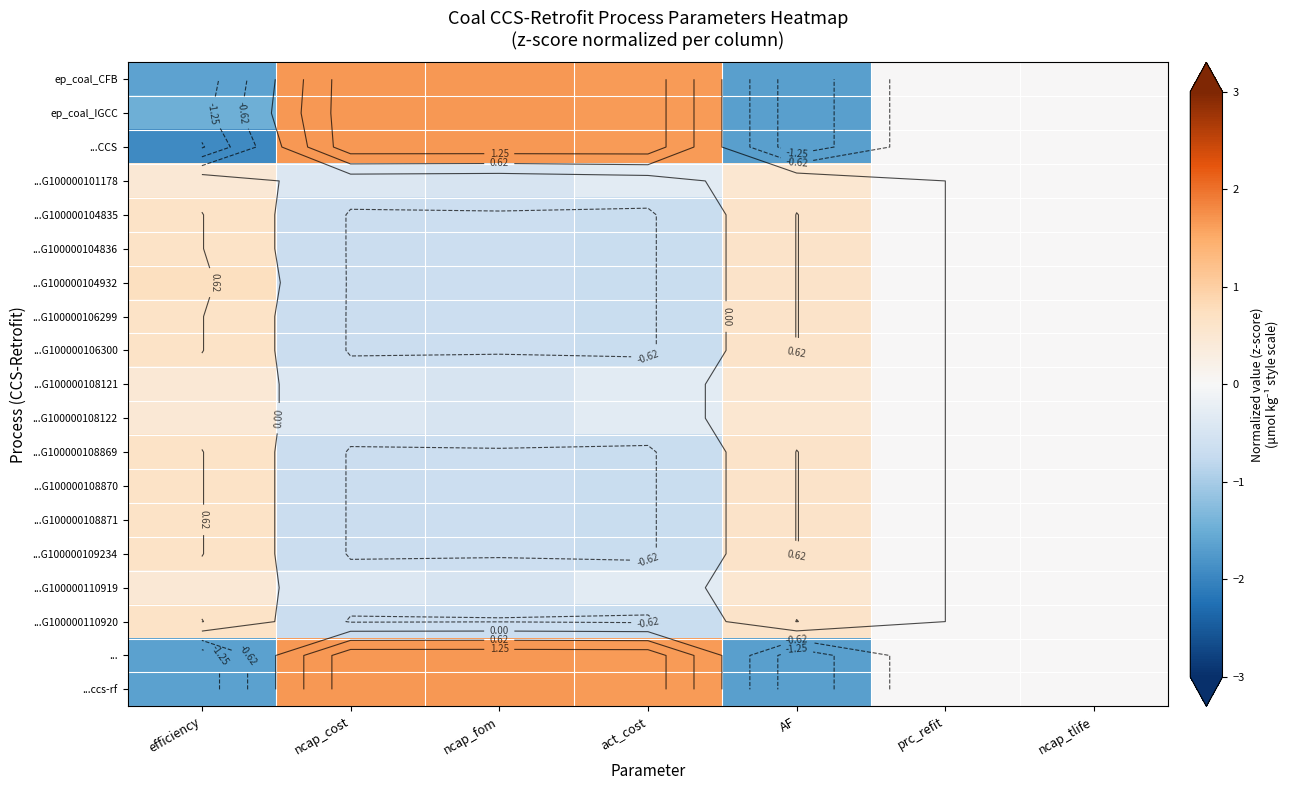

Is it true that ...ccs-rf equals 2.8 at act_cost?

False